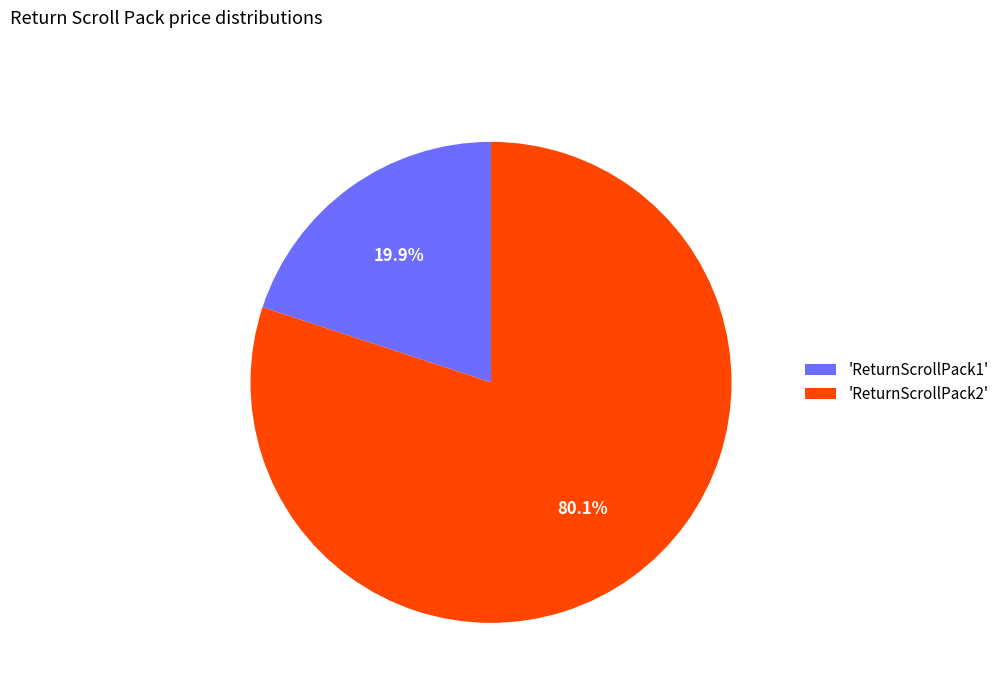

Which category has the biggest portion of the pie?

'ReturnScrollPack2'